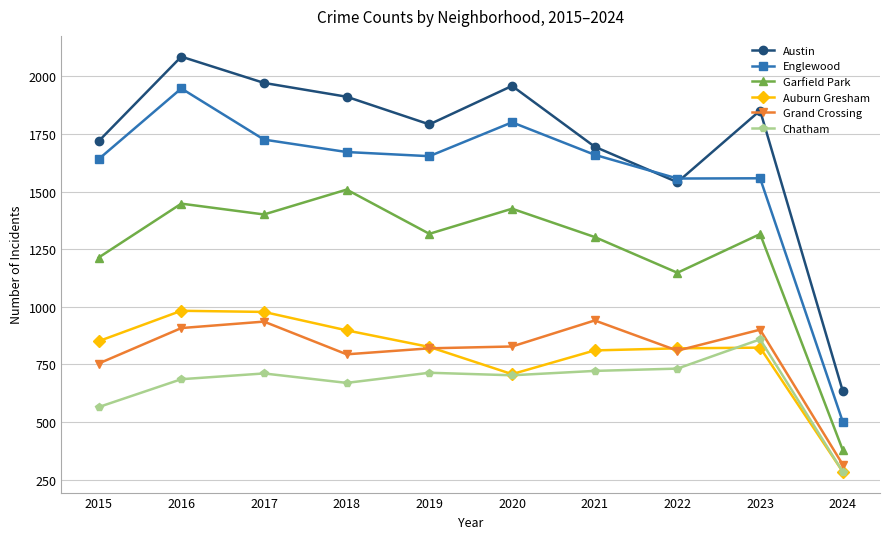

True or false: Chatham and Englewood cross at least once.

False